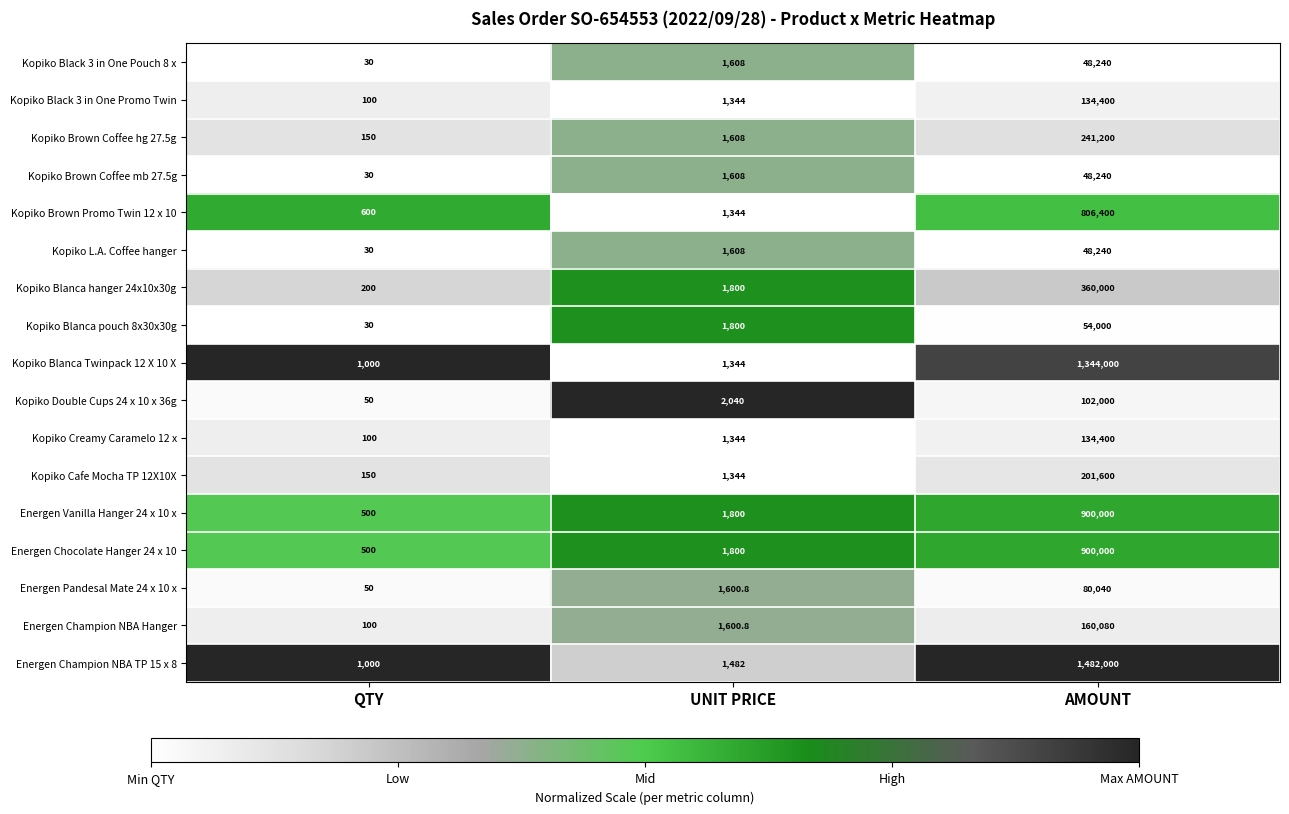

What is the maximum value shown in the chart?

1482000.0